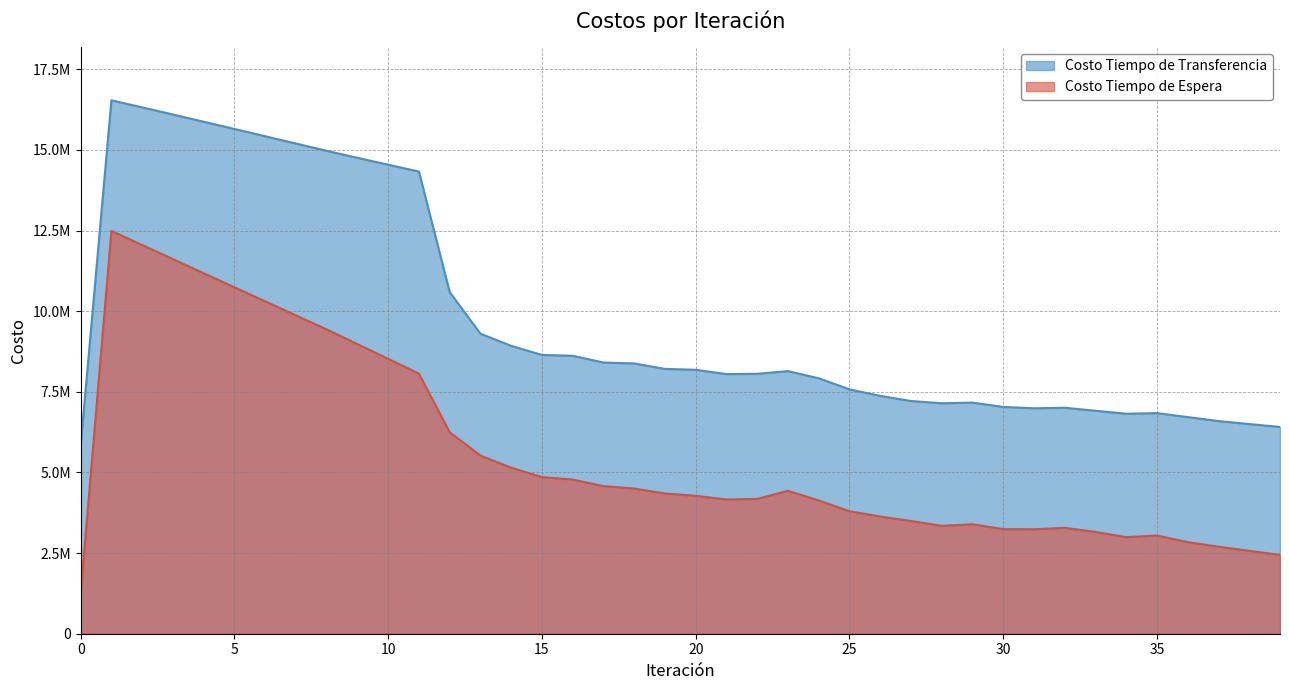

List the series in order of their overall mean, highest first.

Costo Tiempo de Transferencia, Costo Tiempo de Espera